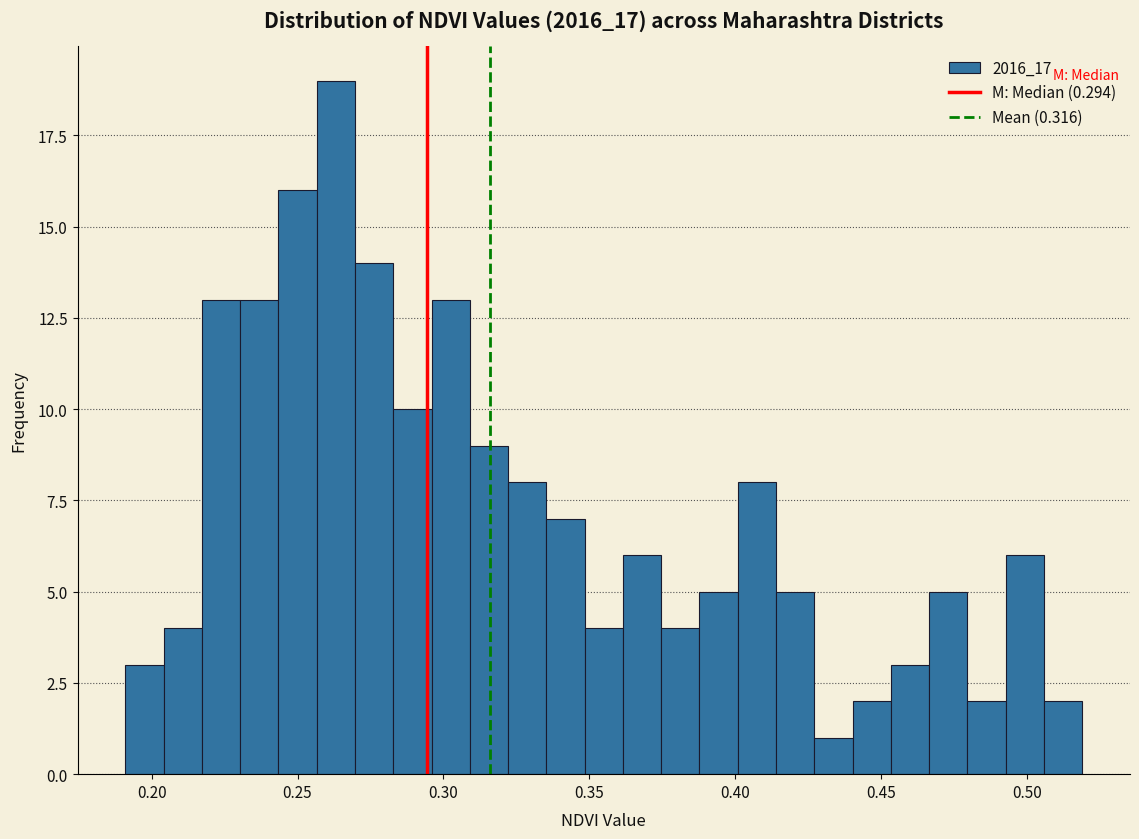

Read against the x-axis, roughly where is the centre of the tallest bar?

0.265